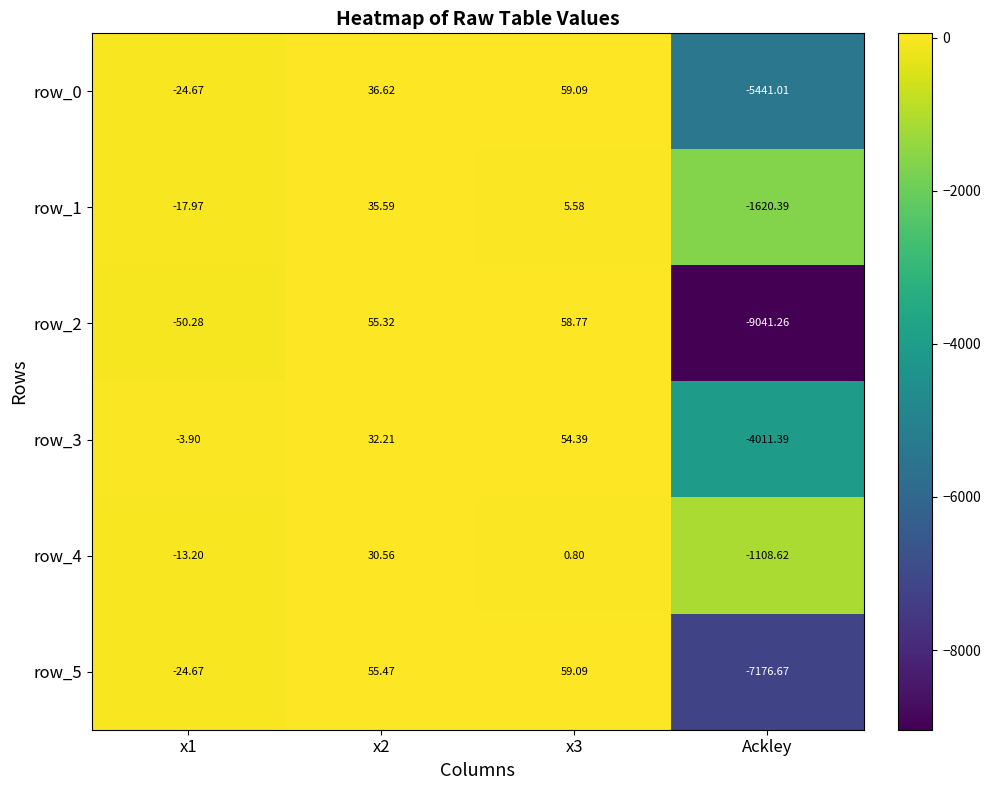

What is the greatest value displayed?

59.1